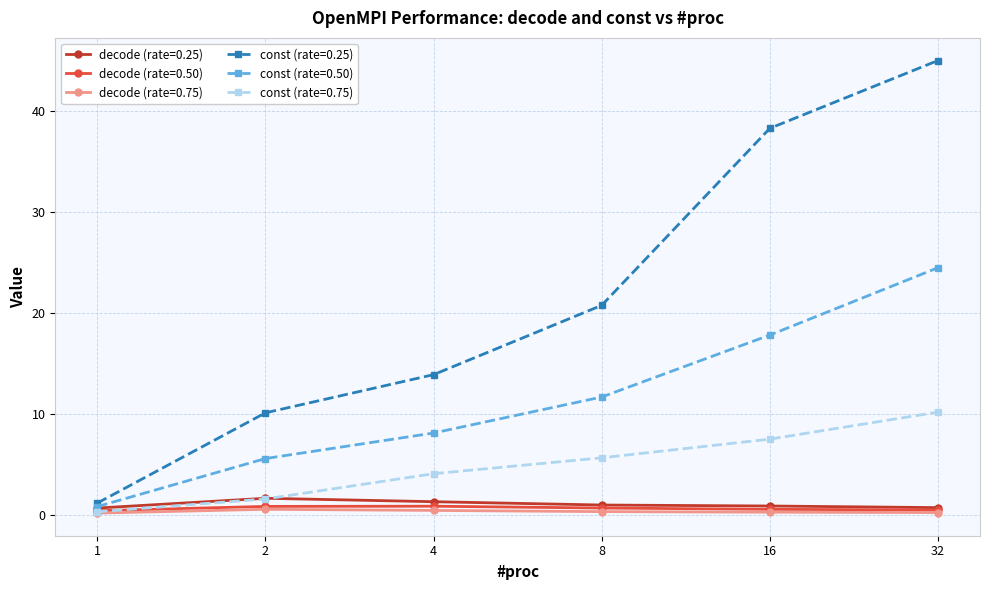

Read the const (rate=0.50) value at 4.

8.1